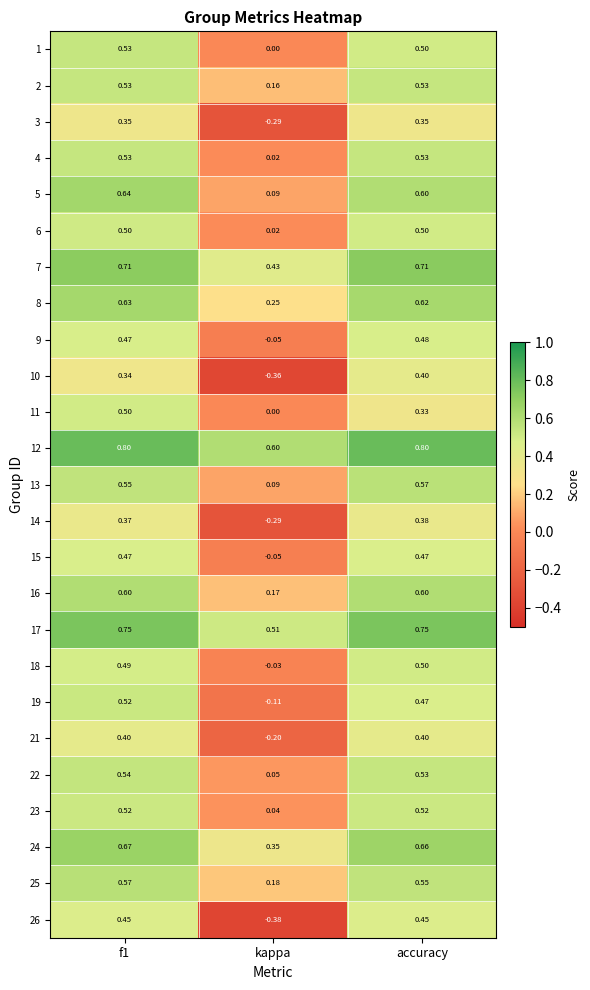

At which category does the chart reach its minimum across all series?

kappa